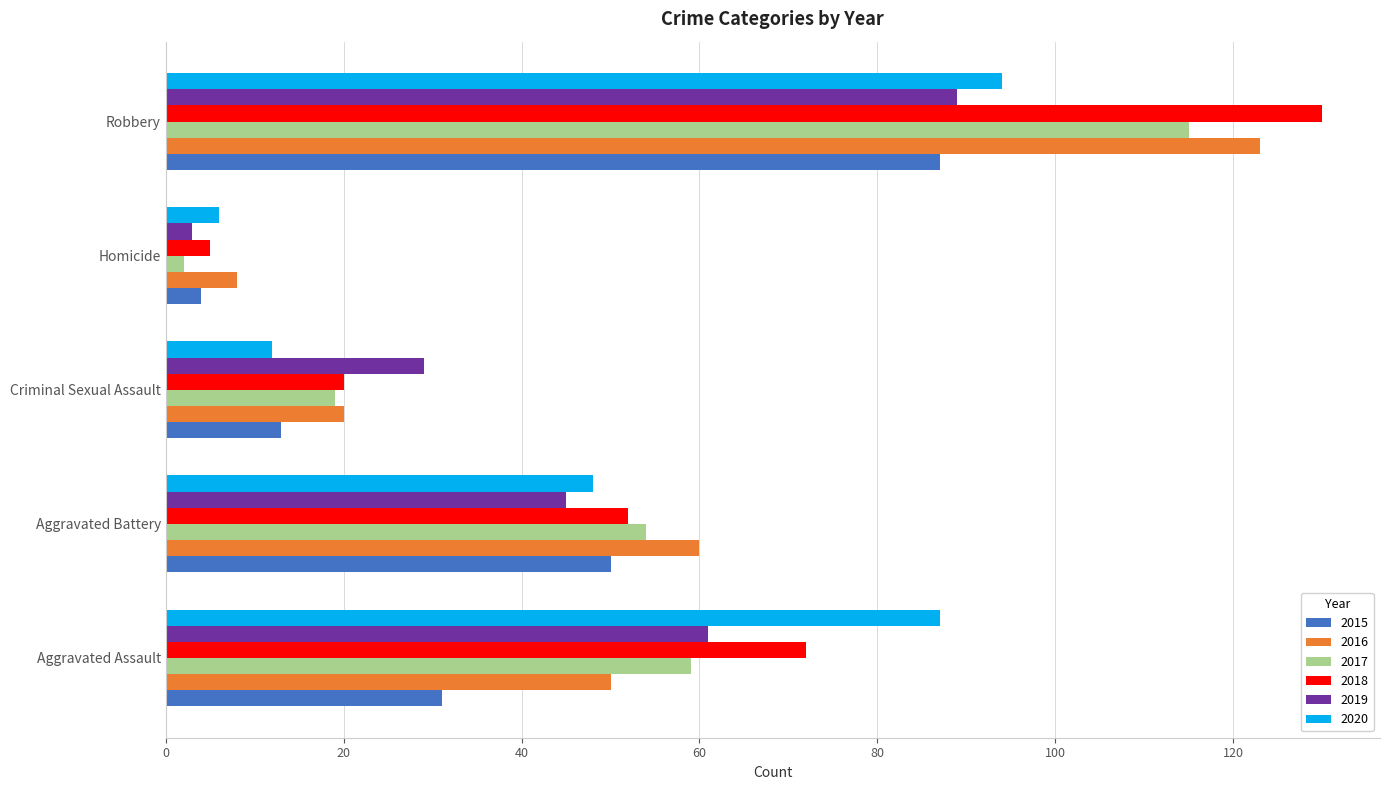

Is the value of 2020 at Aggravated Assault greater than the value of 2019 at Robbery?

No